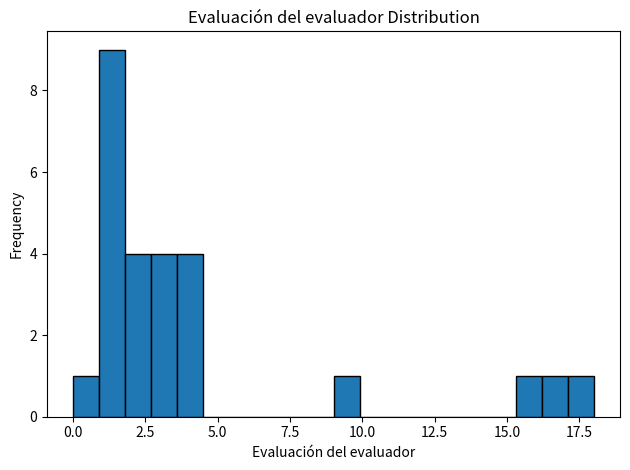

Around what value on the x-axis is the tallest bar? Give the approximate position of its centre, as read against the axis.

1.5